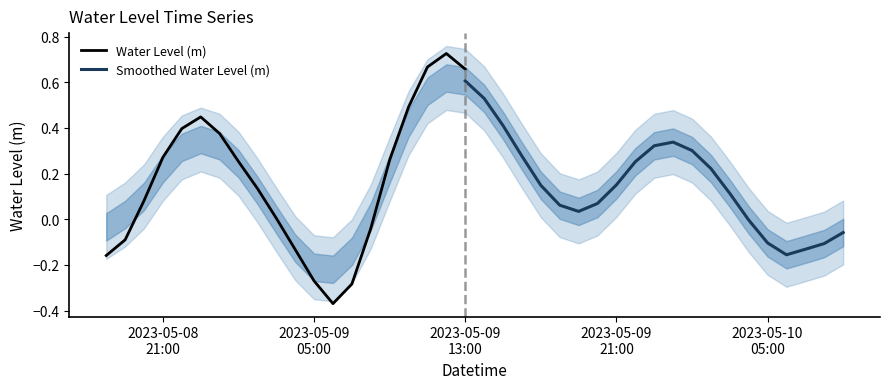

What is the average value?

0.2